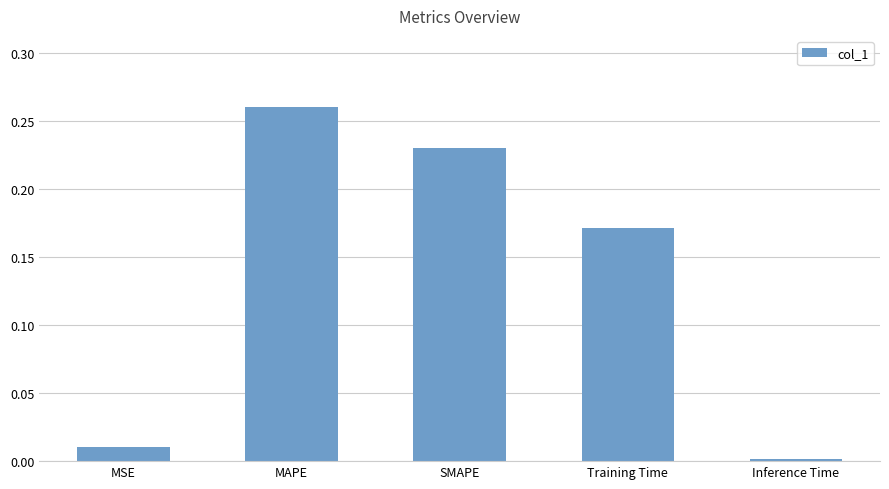

What is the change in value from MSE to MAPE?

+0.3